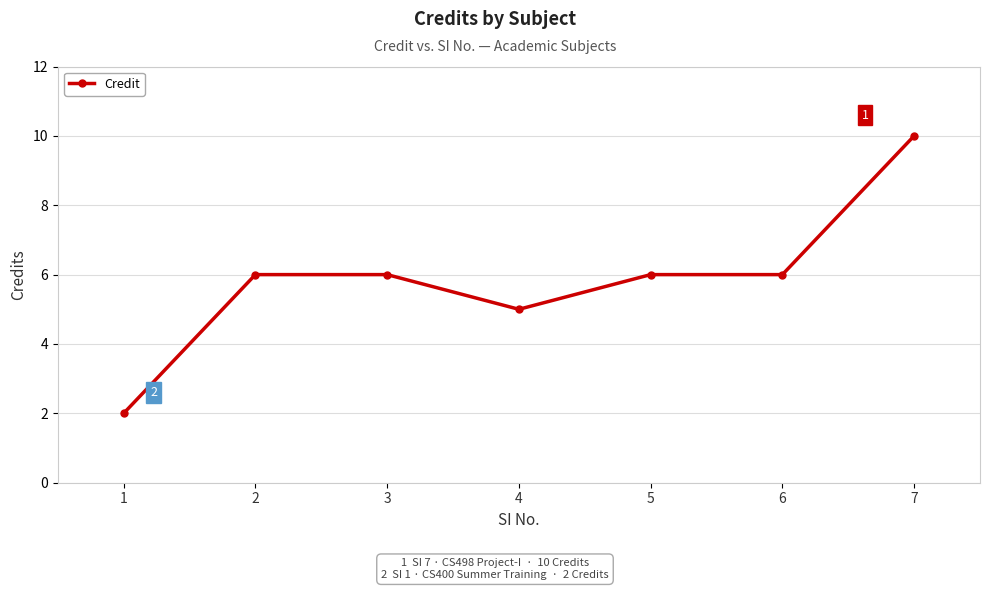

Read the value at 6.

6